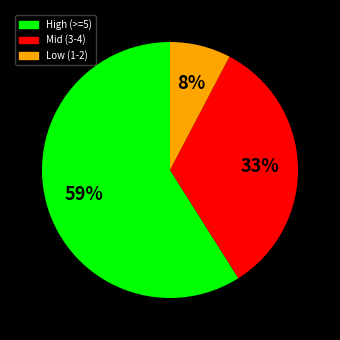

Does any single category account for the majority?

Yes